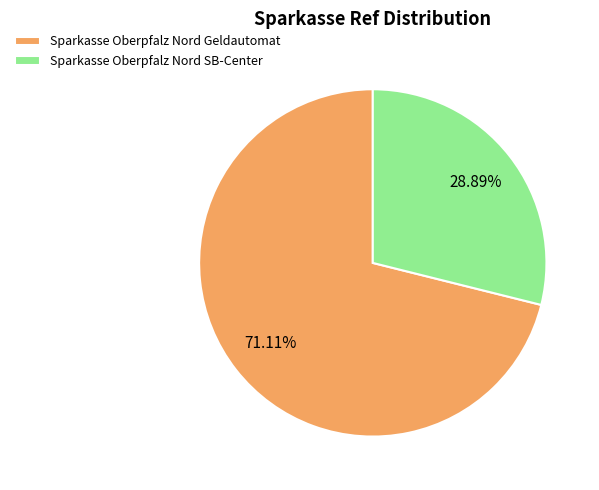

Which slice represents more than half of the pie?

Sparkasse Oberpfalz Nord Geldautomat